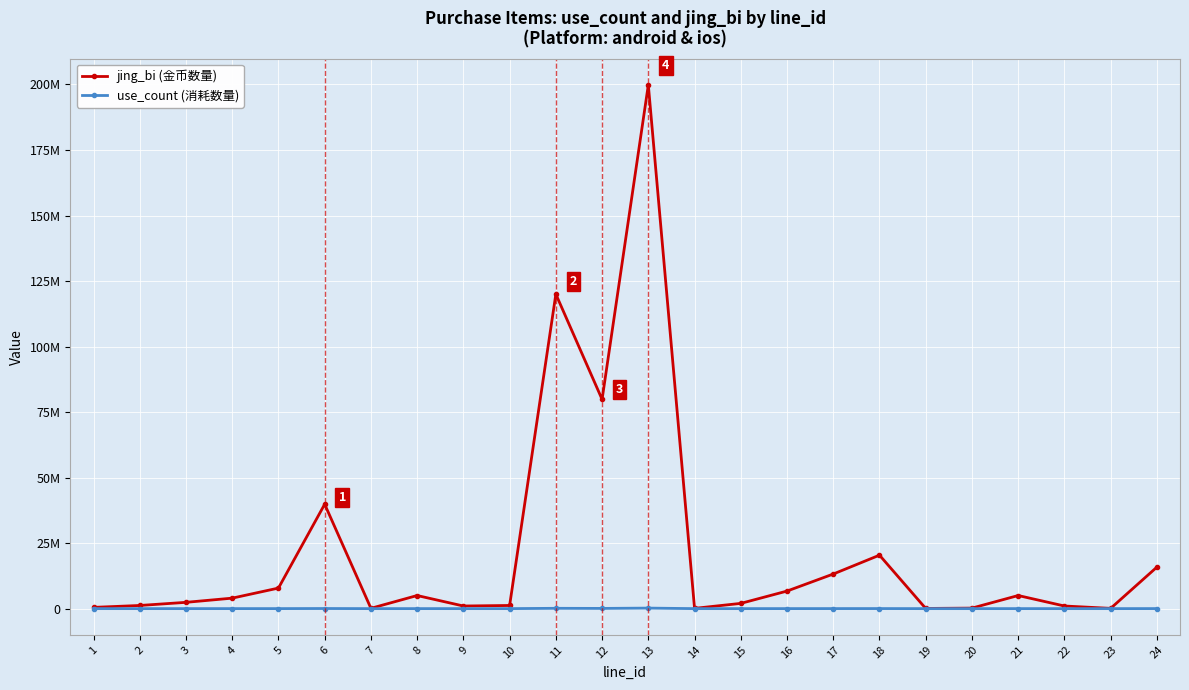

Is it true that use_count (消耗数量) equals 860 at 15?

False